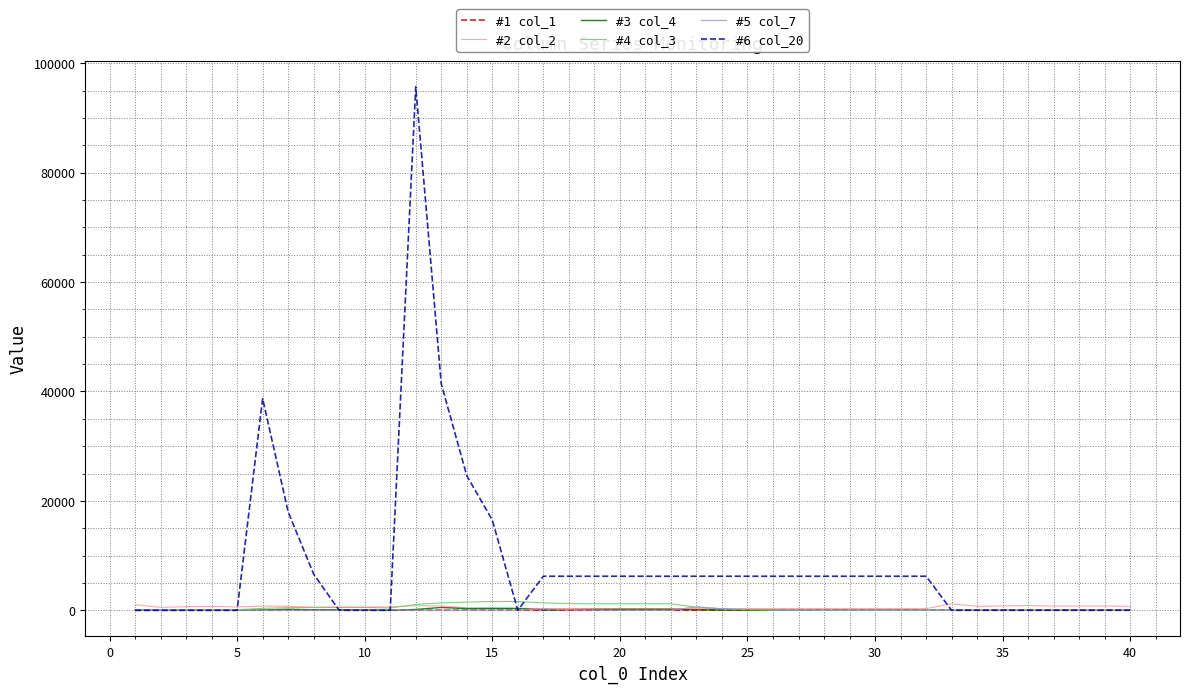

Count the number of data series in this chart.

6